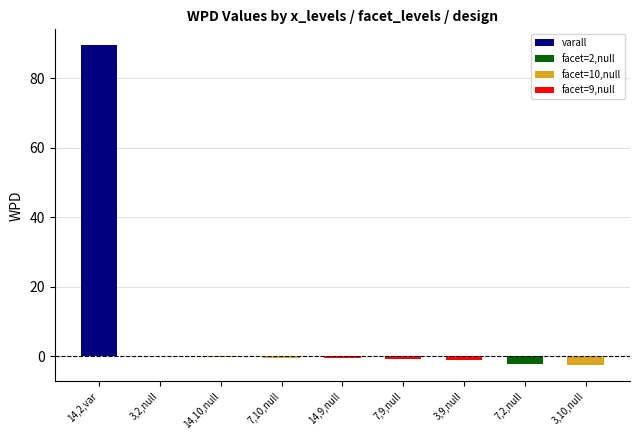

What is the sum of all values?

81.8